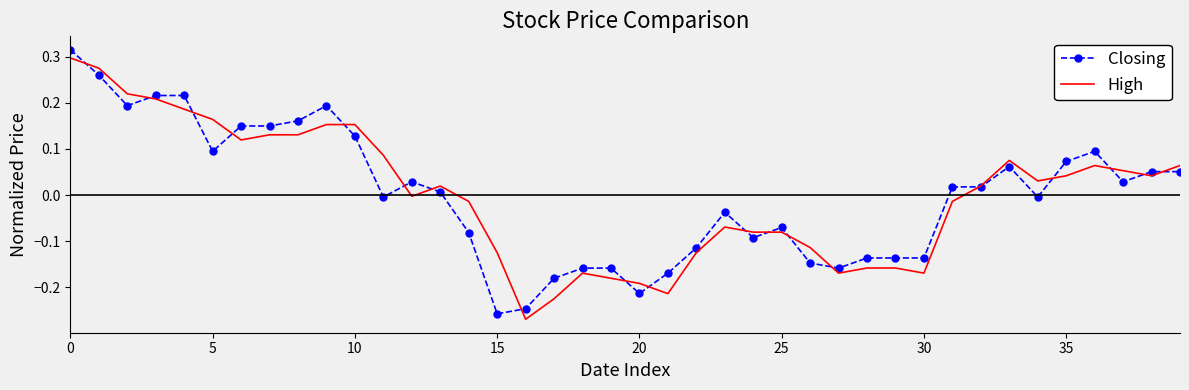

True or false: High has a value of -0.1 at 30.

False